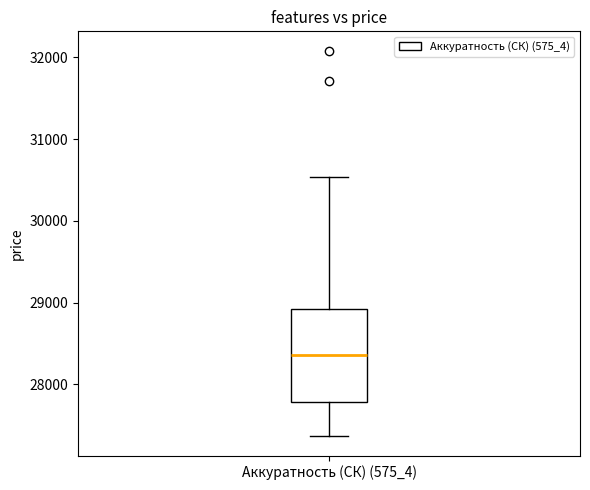

Transcribe this box plot: give where the median line is, the range the box spans, and where the two whiskers end, as read against the y-axis. The values are not printed on the chart, so give them approximately, as read against the axis.

median 28400, box 27800 to 28900, whiskers 27400 to 30500